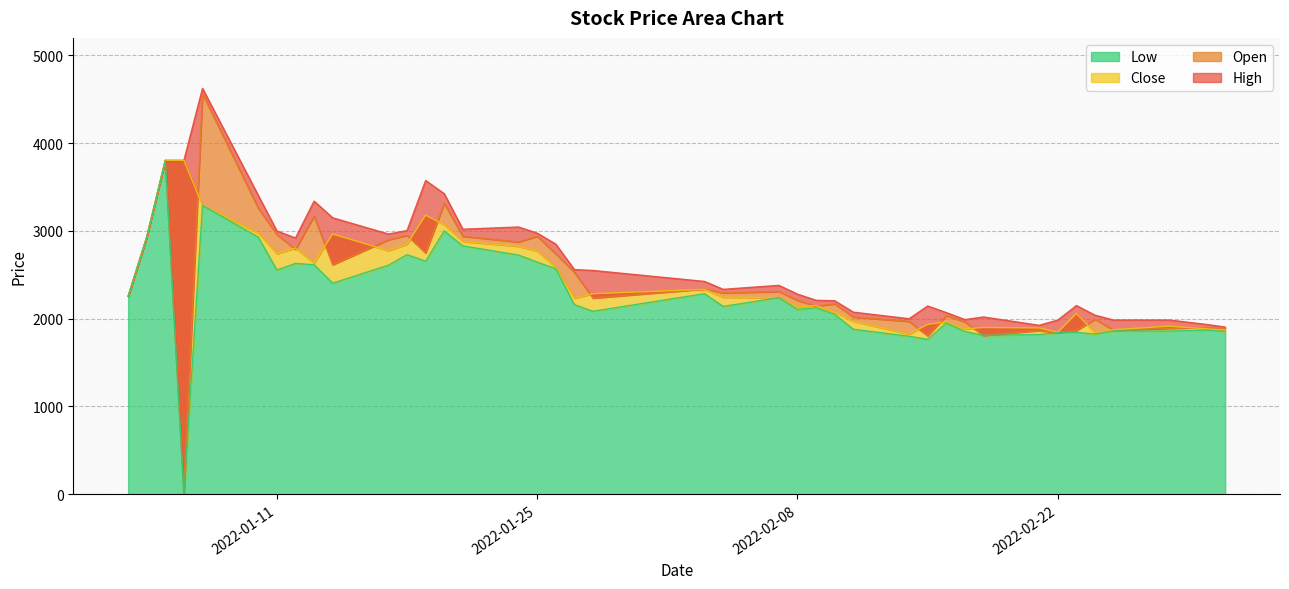

Is it true that Low equals 645 at 2022-02-21?

False